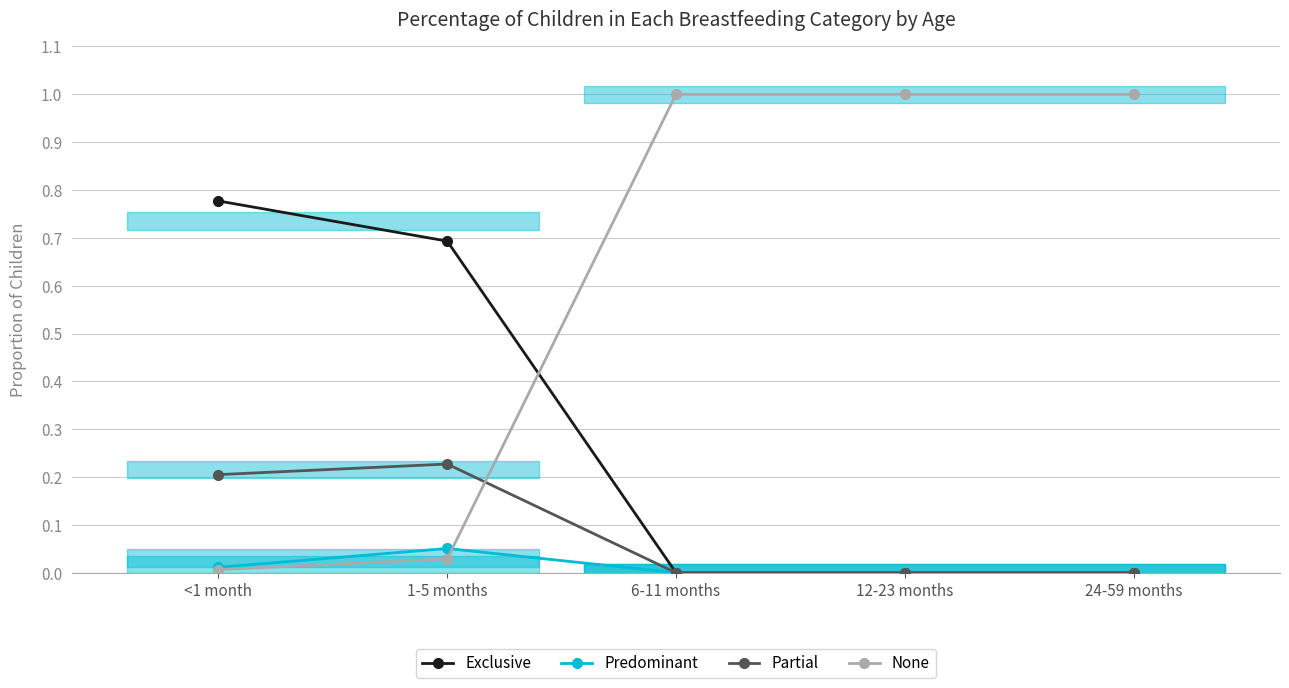

How many series are shown in this chart?

4